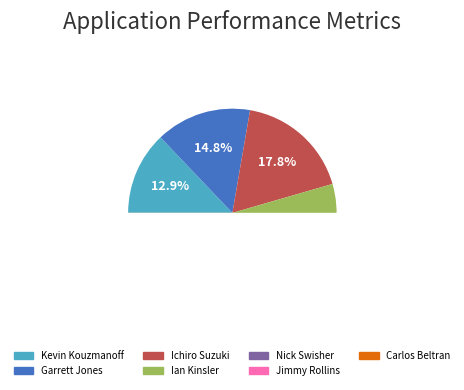

Which slice is the largest?

Ichiro Suzuki